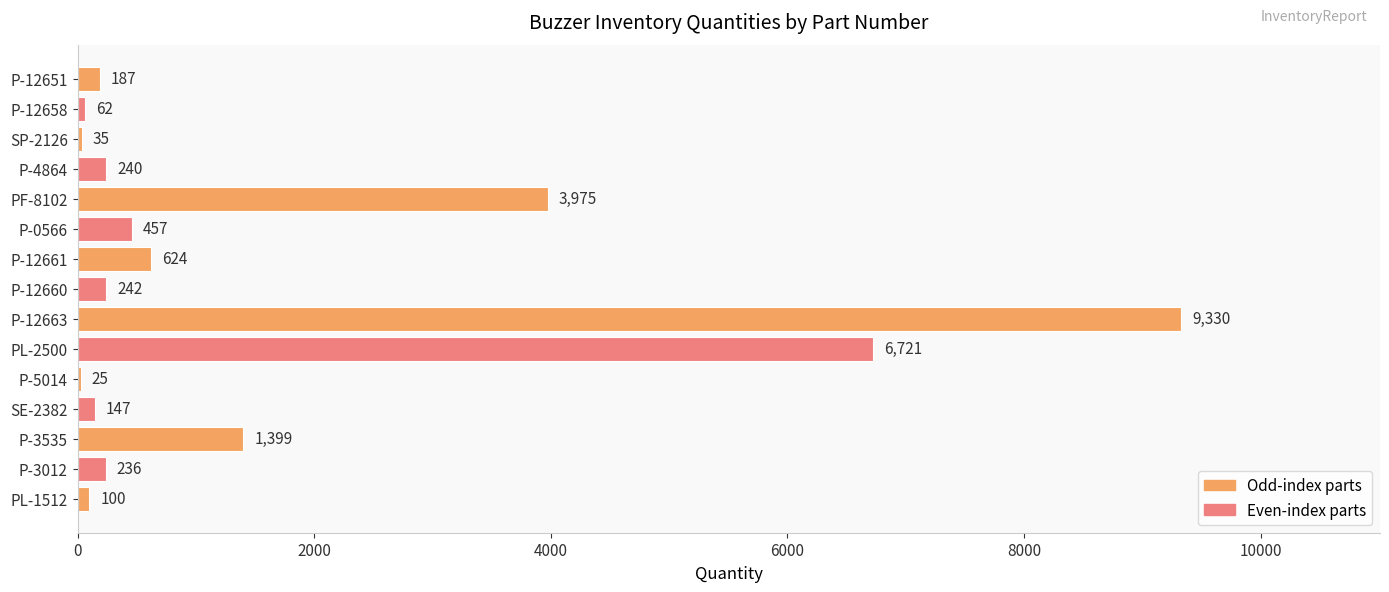

The chart shows a value of 236 at P-3012. True or false?

True